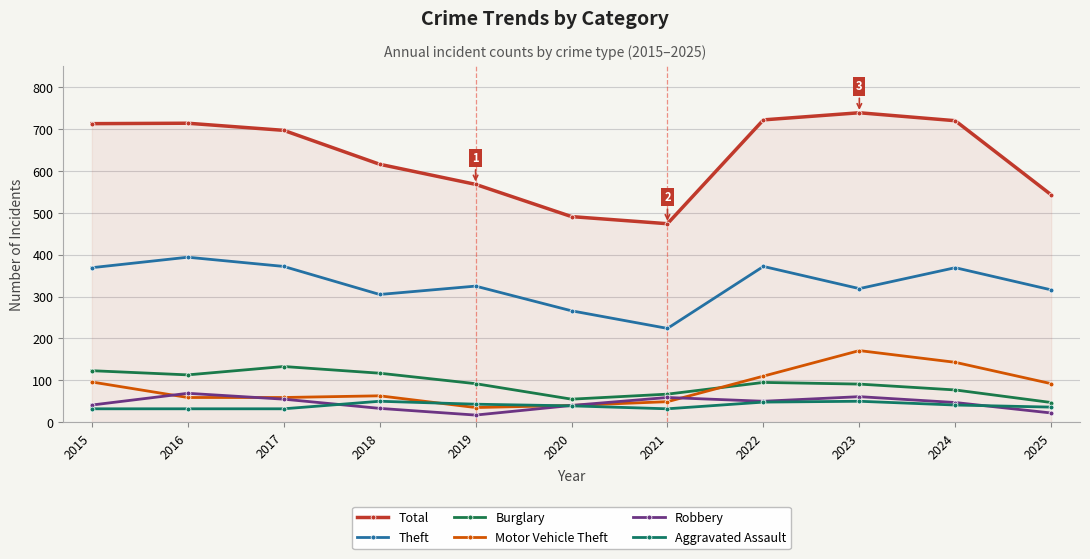

Read the Theft value at 2015.

369